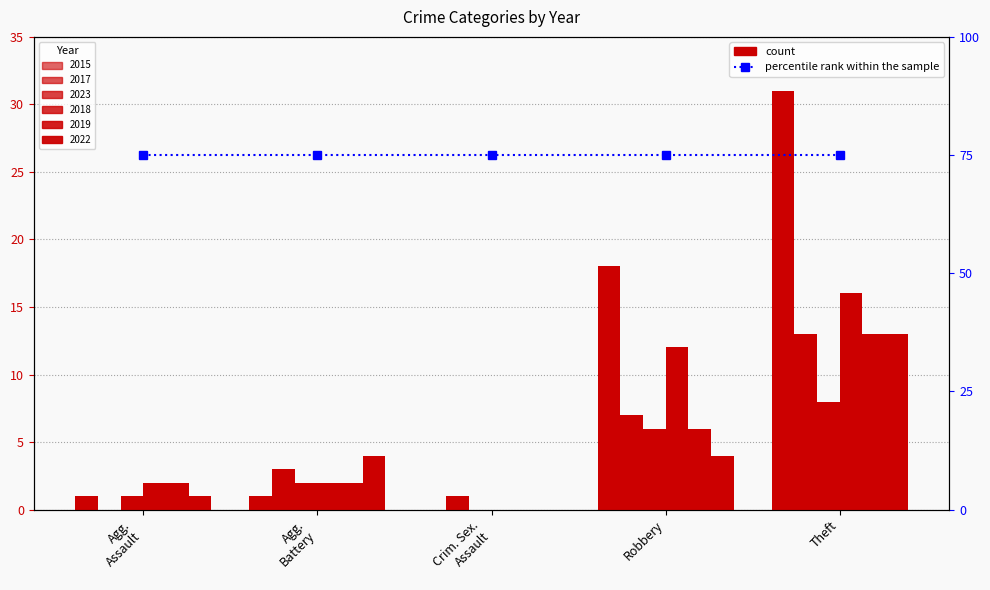

What position from the left is Theft?

5